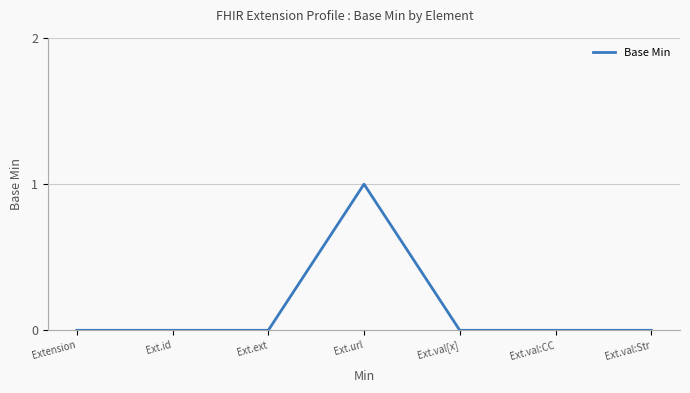

True or false: the data shows 1 at Ext.ext.

False